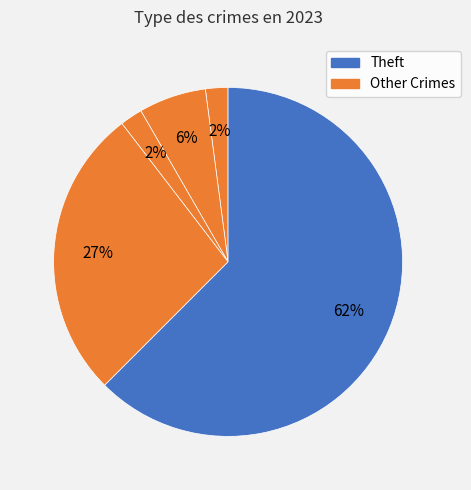

Is there a majority slice in this chart?

Yes